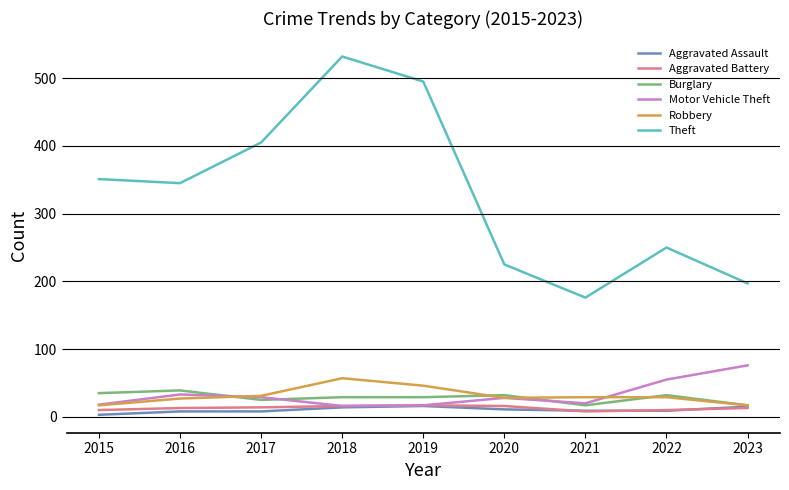

What is the difference between the maximum and minimum values in the Aggravated Assault series?

13